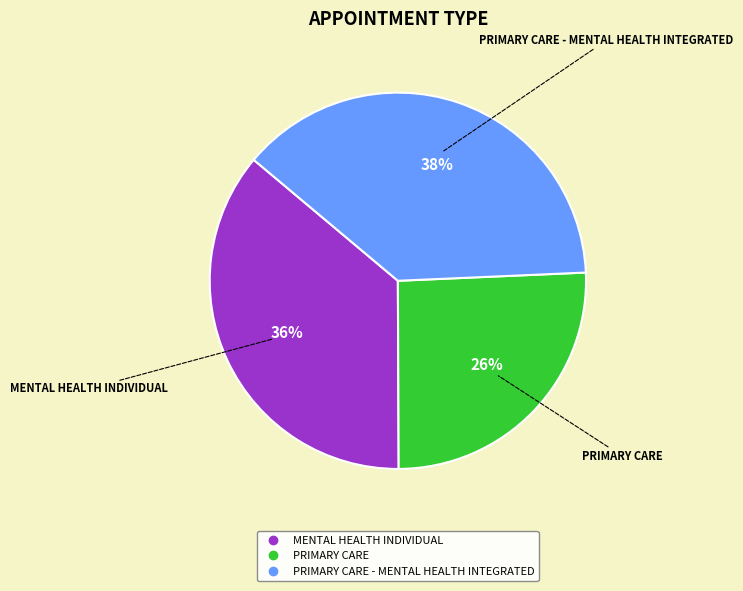

Is there a majority slice in this chart?

No